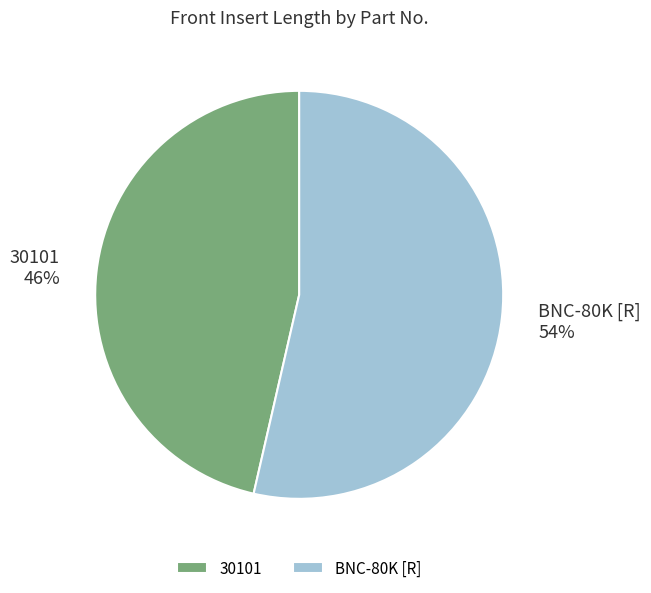

Which category has the smallest portion of the pie?

30101